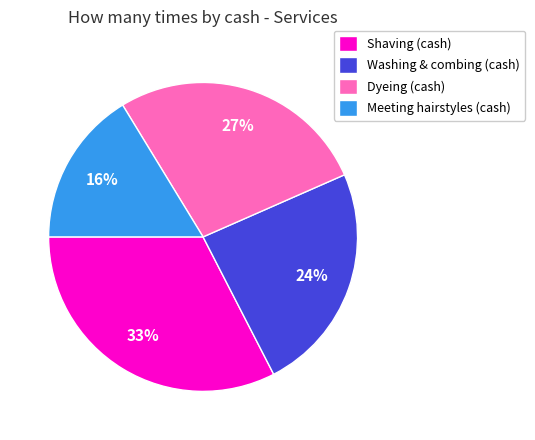

Does Shaving (cash) represent more than half of the total?

No